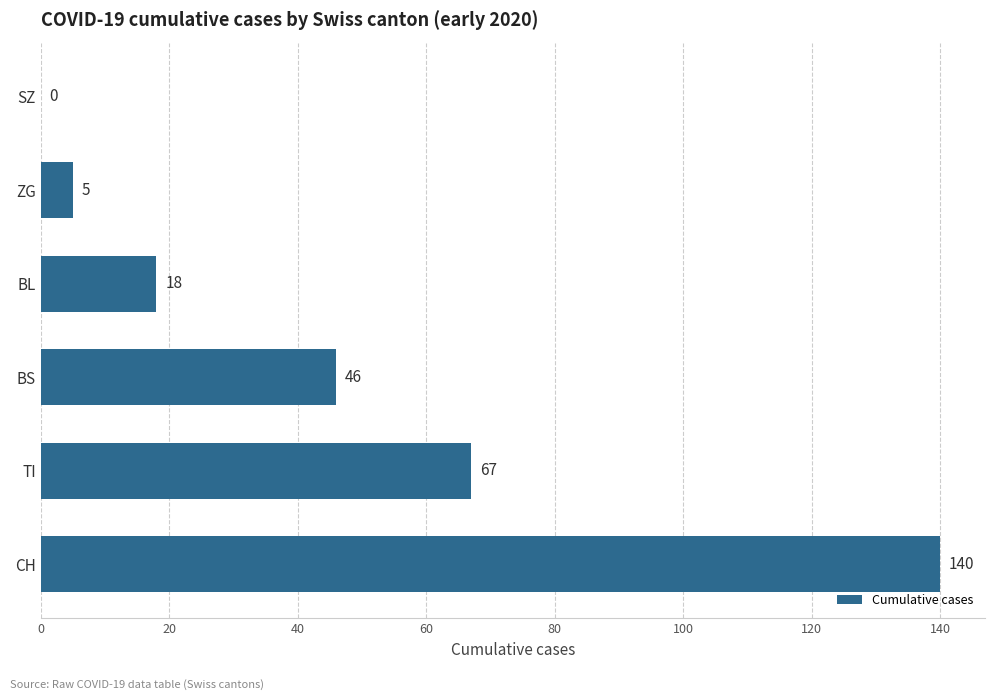

True or false: the data shows 67 at TI.

True